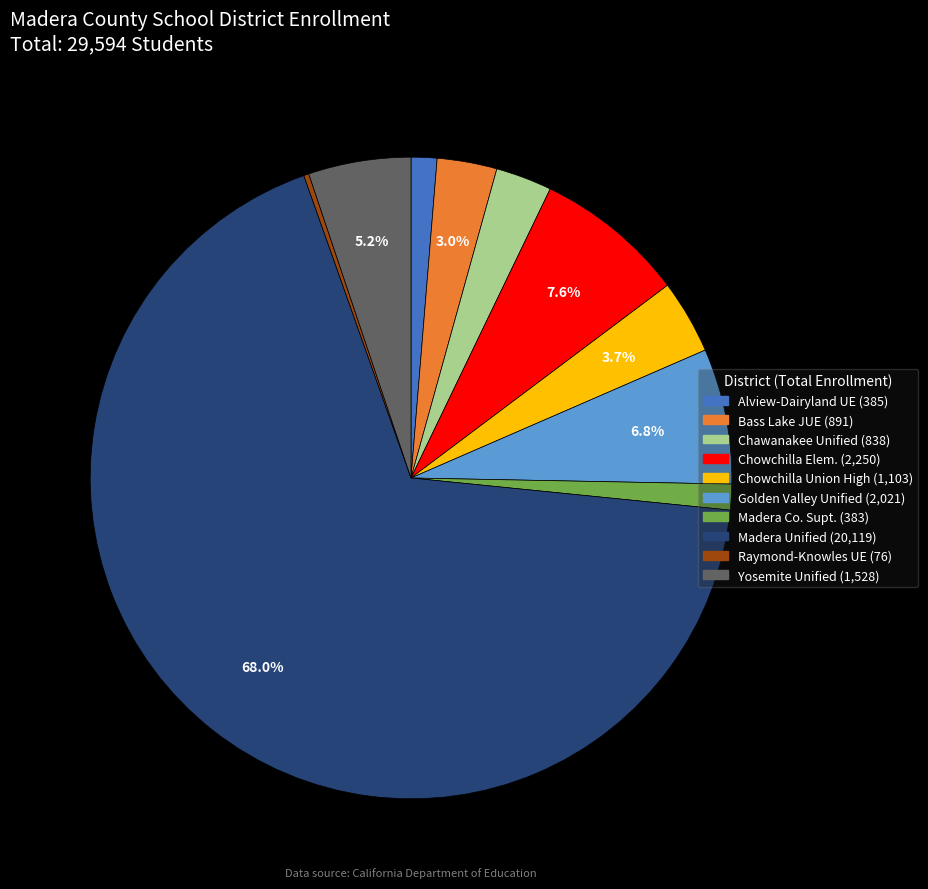

Does any single category account for the majority?

Yes